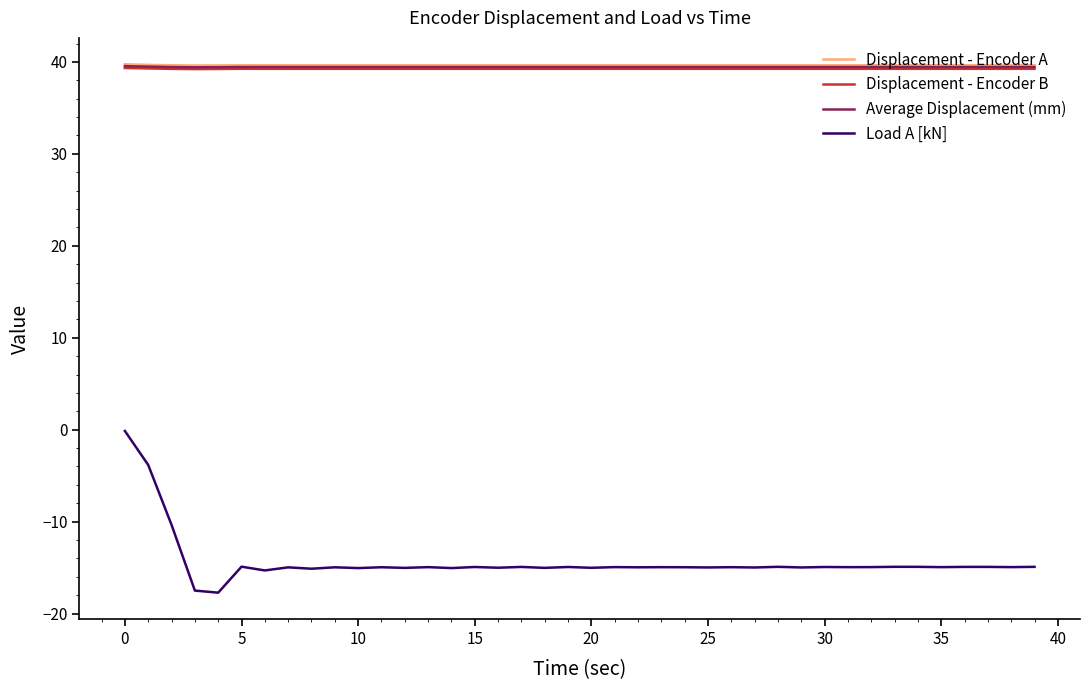

What is the minimum value for Displacement - Encoder A?

39.6